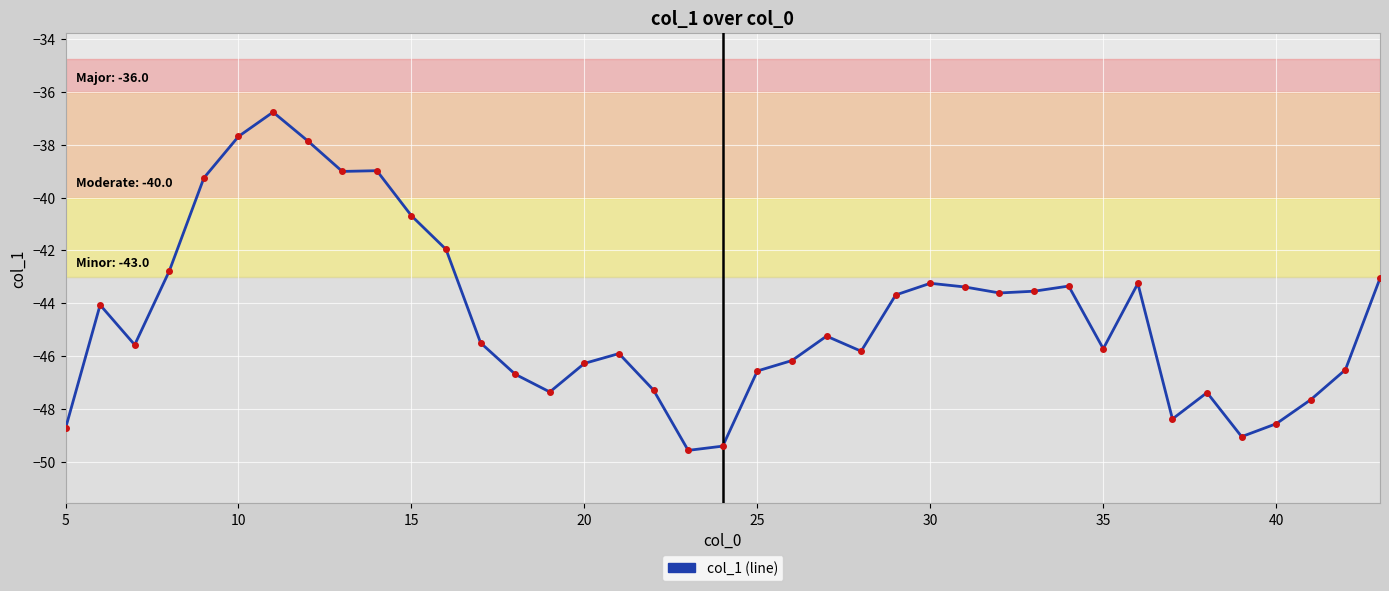

What is the difference between the maximum and minimum values?

12.8